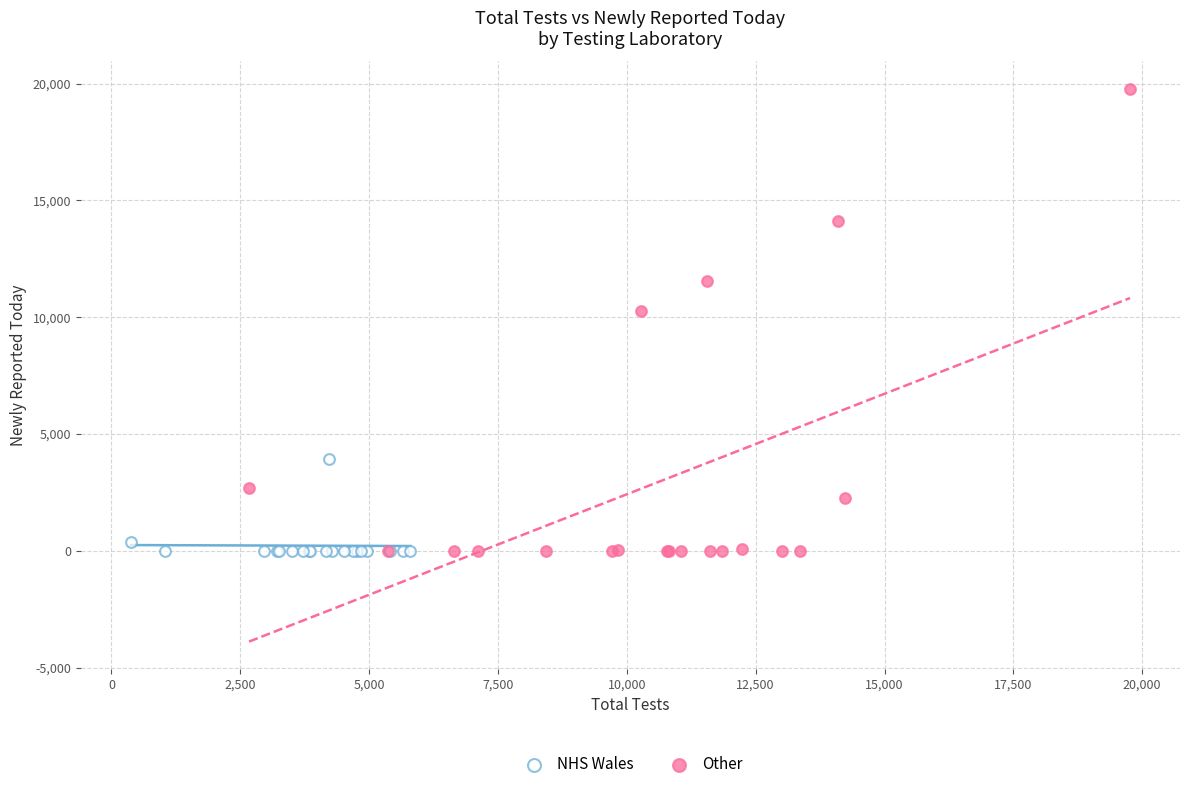

Which series has the widest spread of Y values?

Other